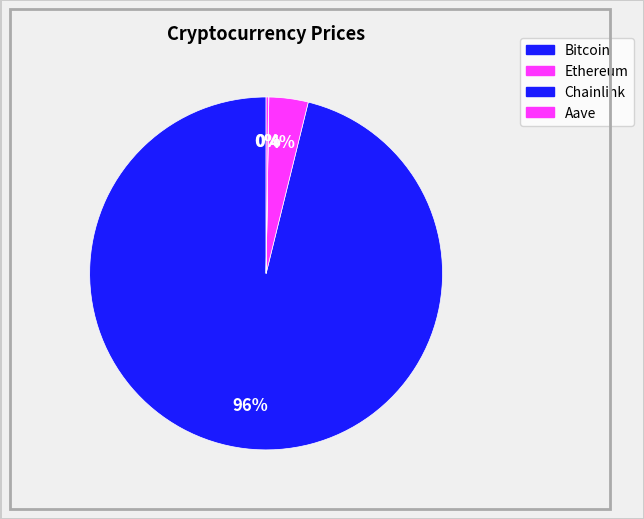

The Chainlink slice represents 0% of the pie. True or false?

True